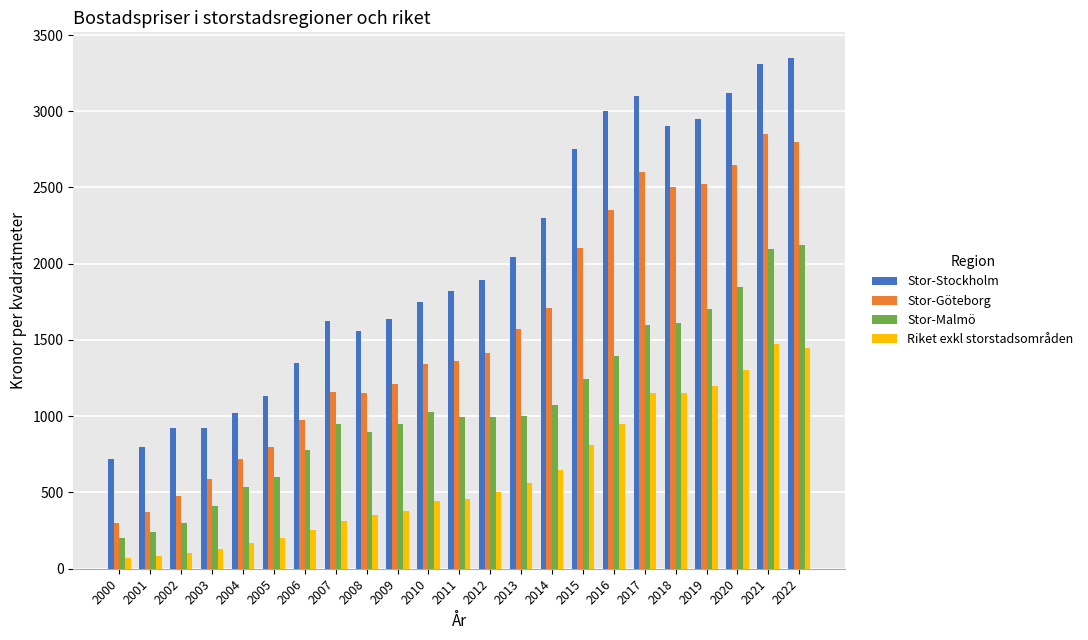

What is the smallest value displayed?

71